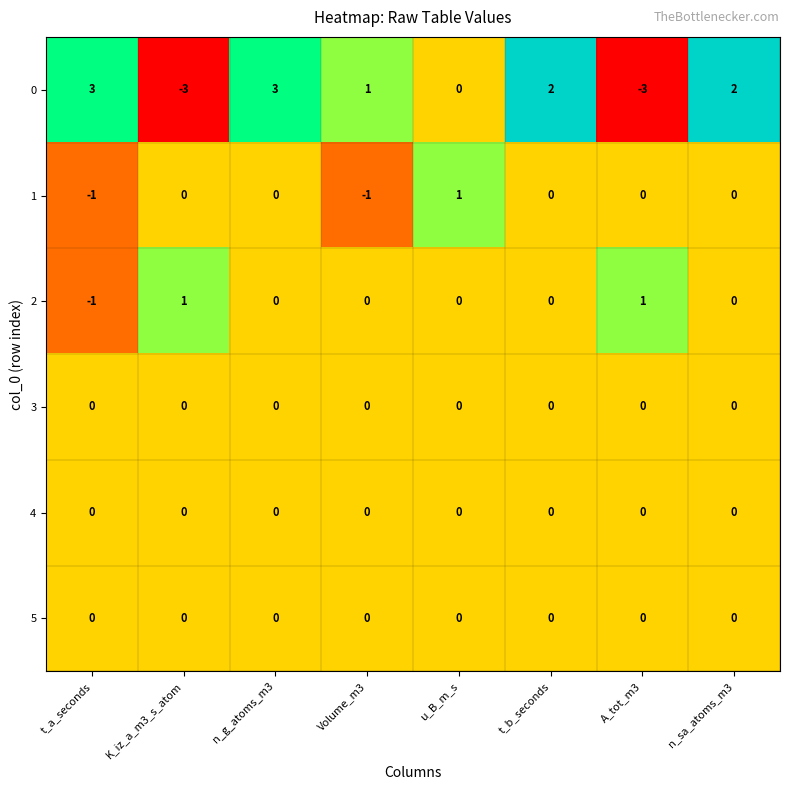

Count the number of data series in this chart.

6